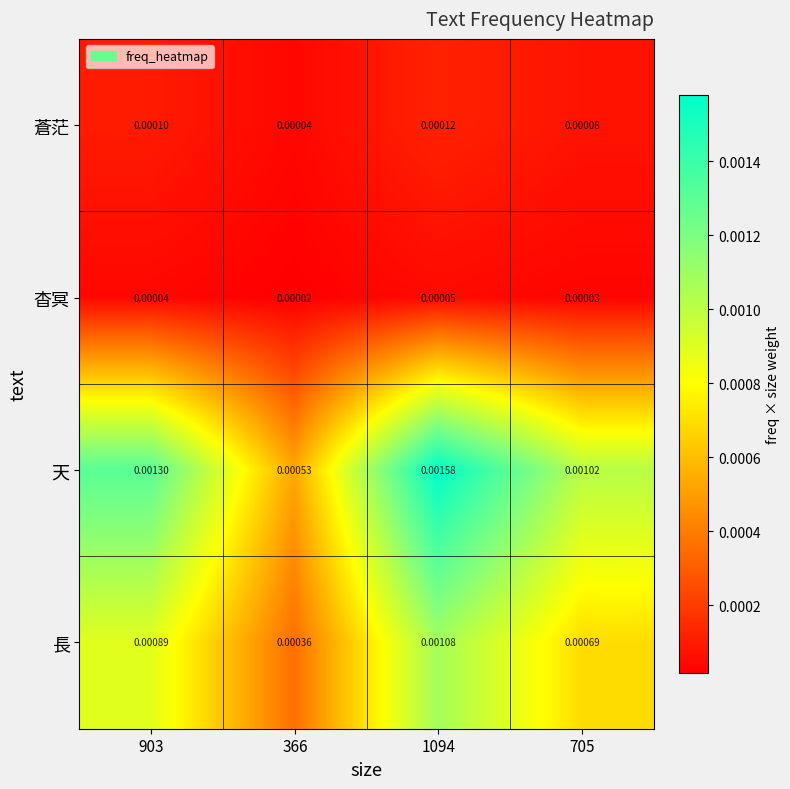

Which series has the largest total across all categories?

天